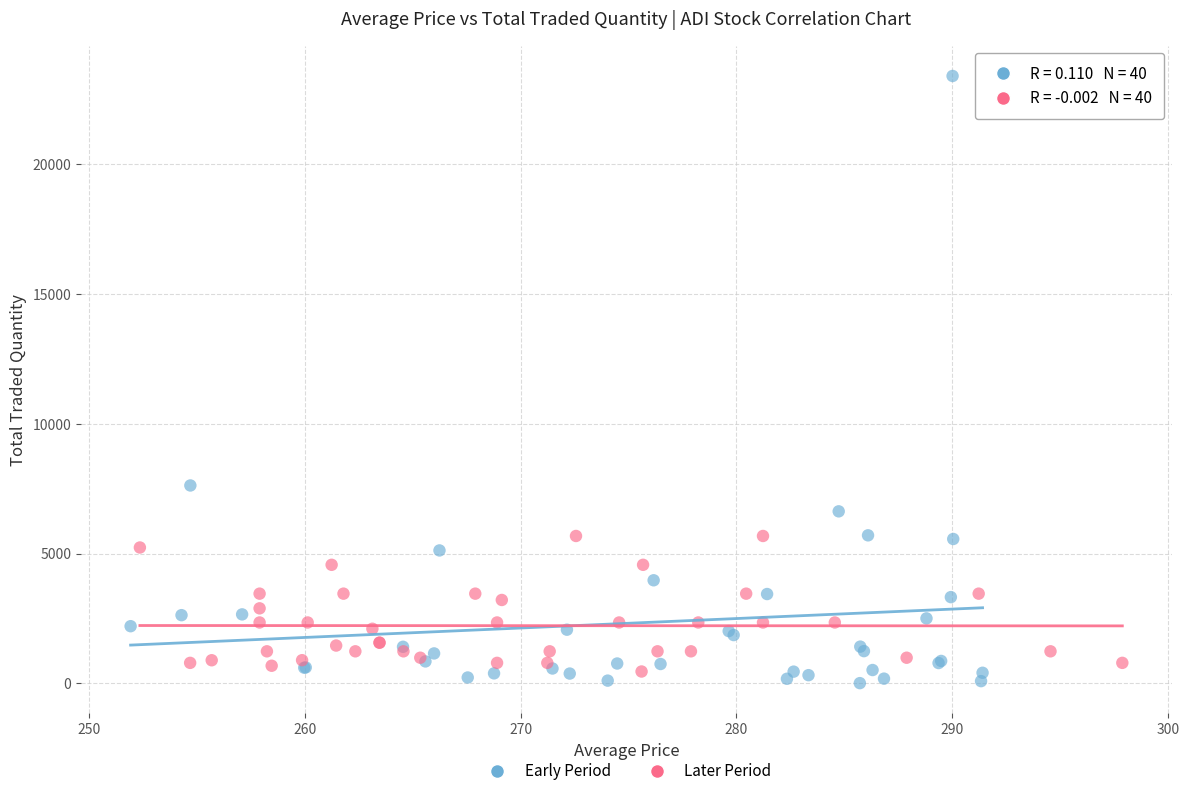

What are all the series names shown in the legend?

Early Period, Later Period